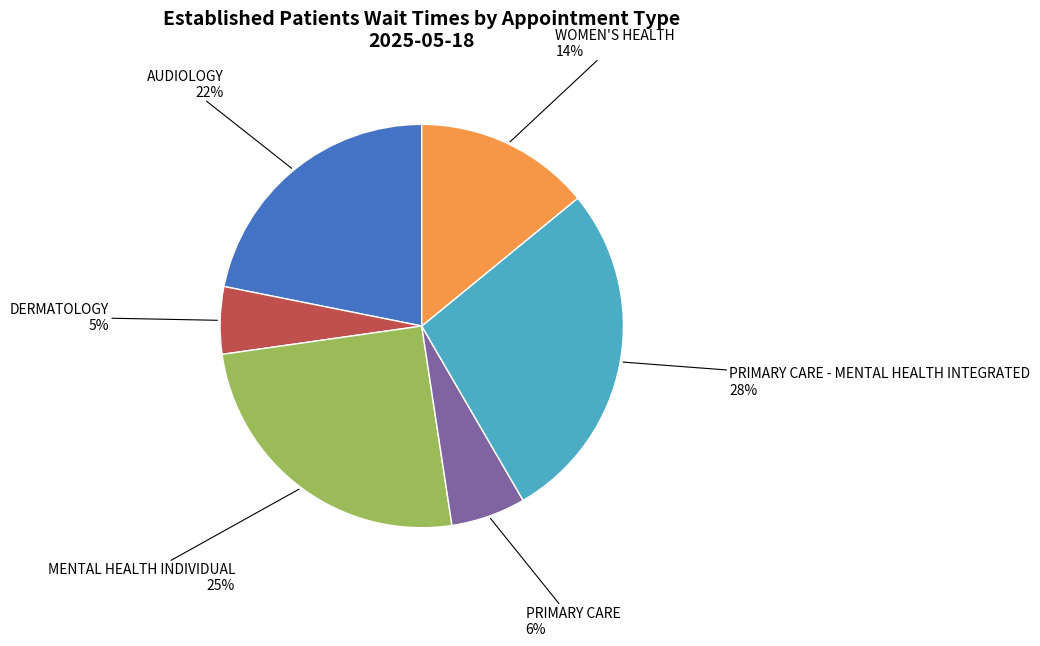

To the nearest percent, what is the difference between the WOMEN'S HEALTH and AUDIOLOGY slice percentages?

8%